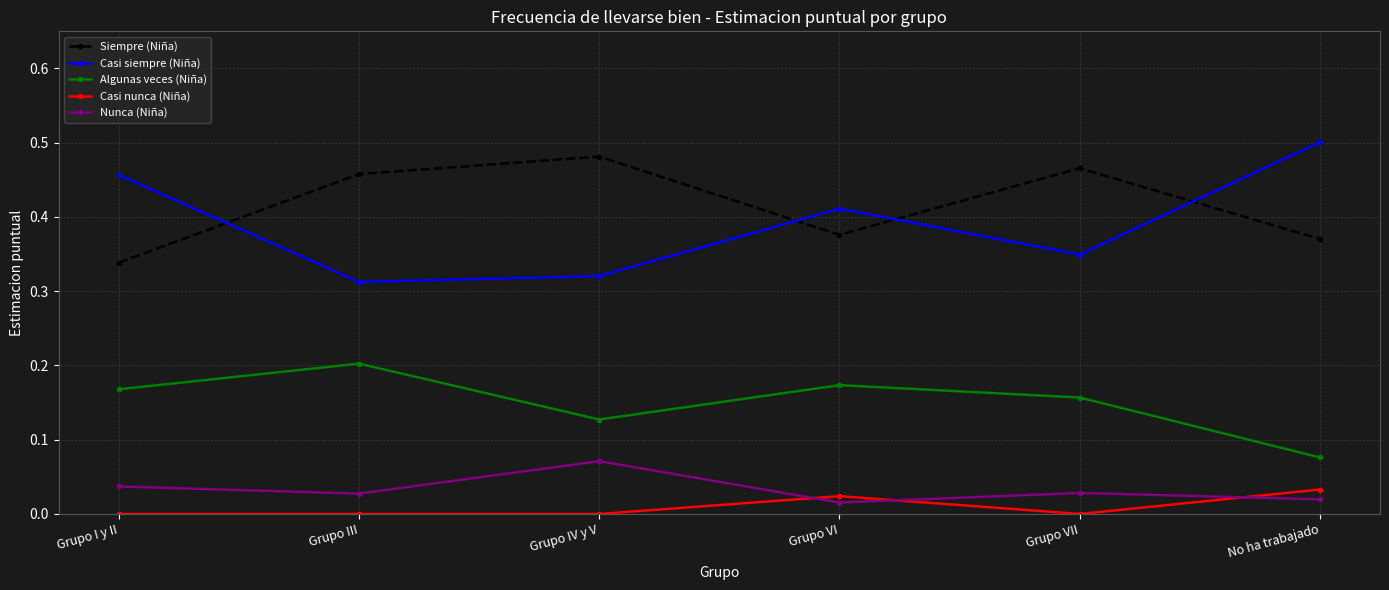

In Siempre (Niña), how many points are higher than both neighbors (excluding endpoints)?

2